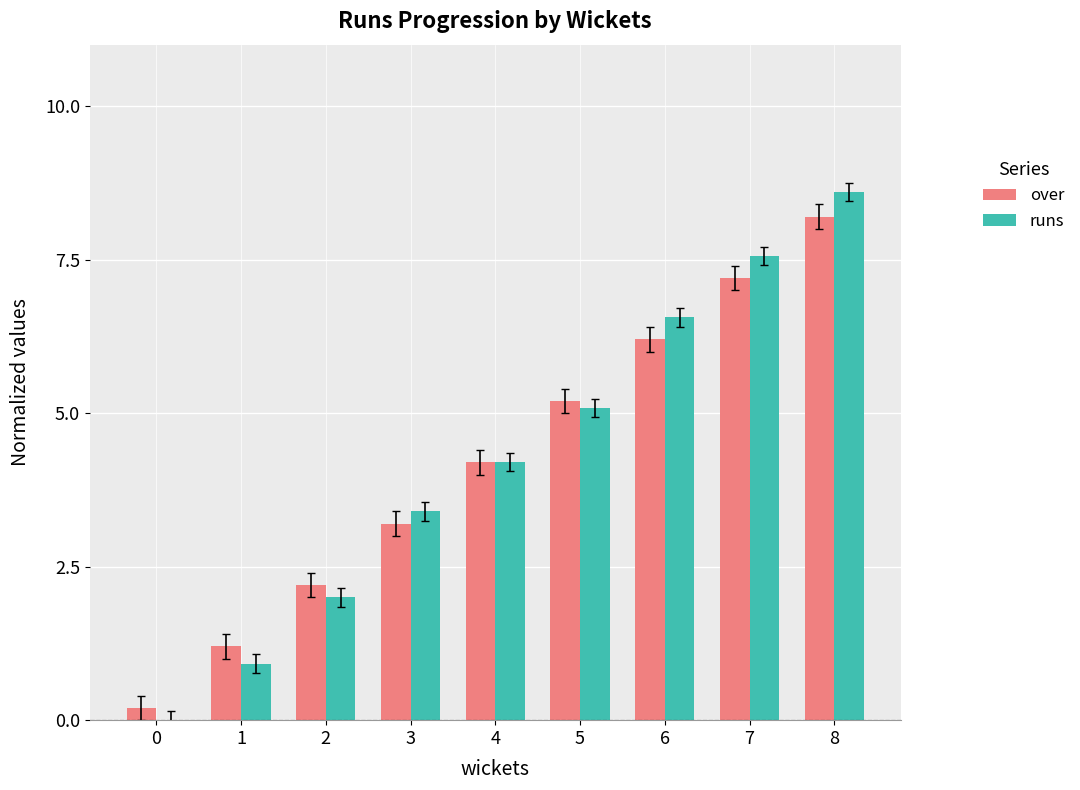

What is the highest value of the over series?

8.2